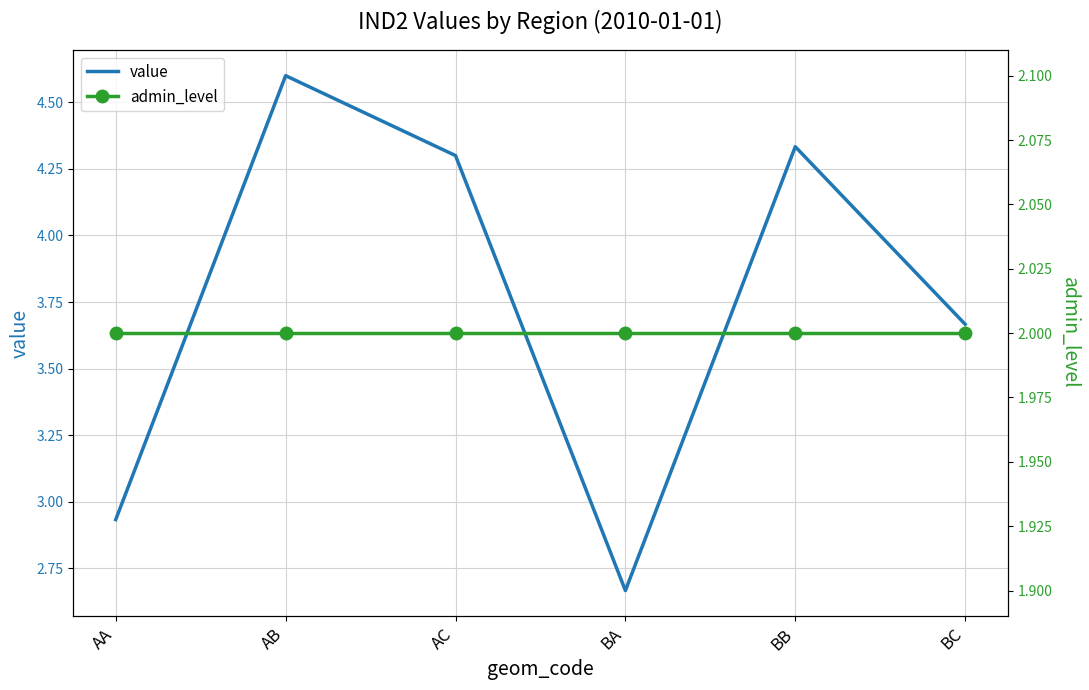

How many data points in value are less than 4?

3